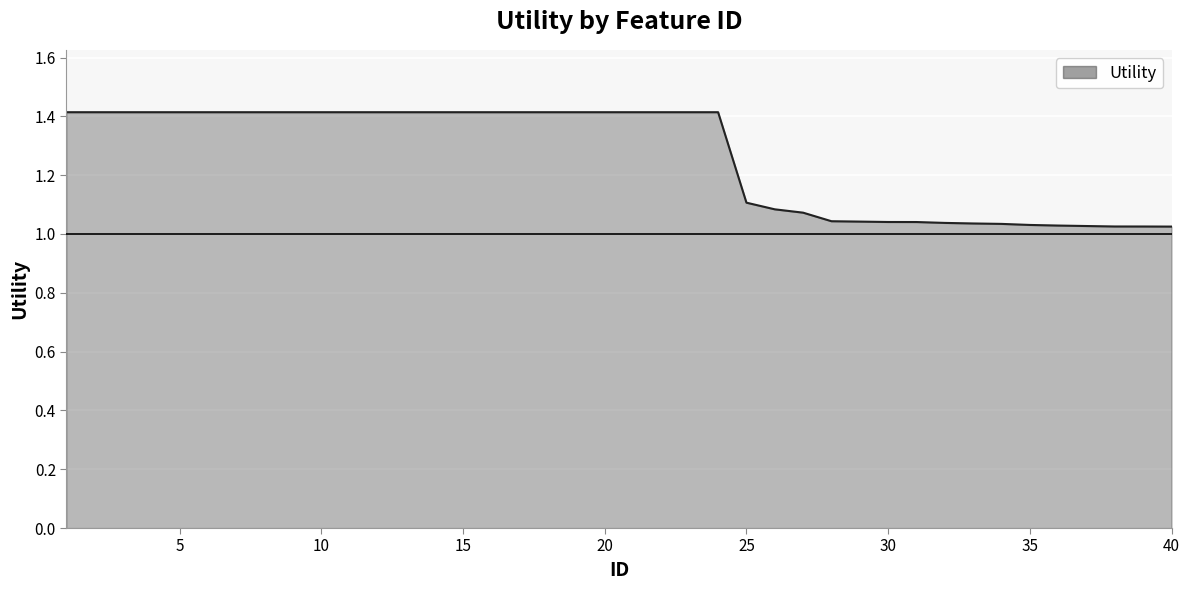

What is the difference between the maximum and minimum values?

0.4